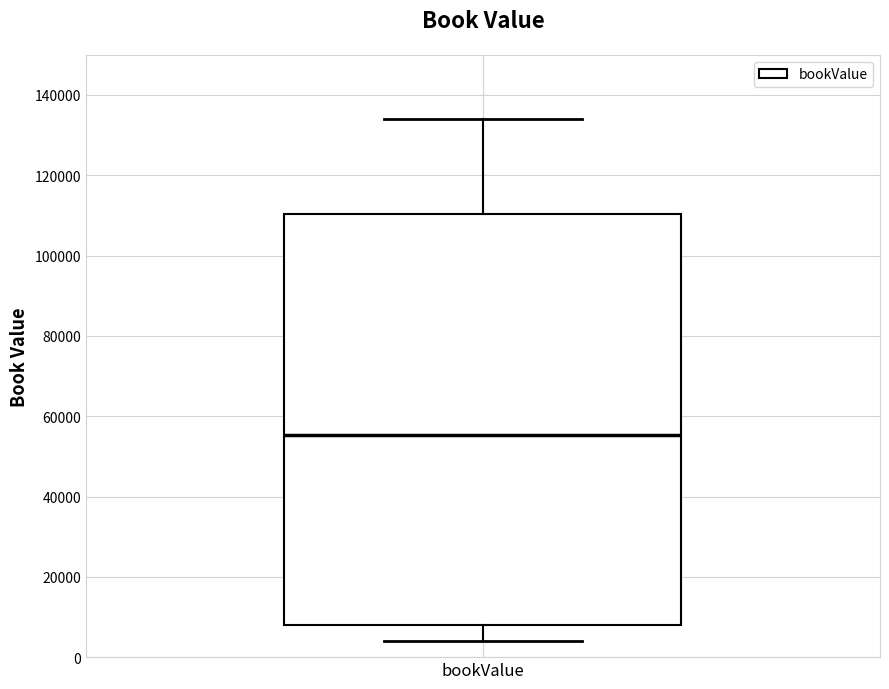

Where does the median line of the box for bookValue sit on the y-axis? The values are not printed on the chart, so give them approximately, as read against the axis.

56000